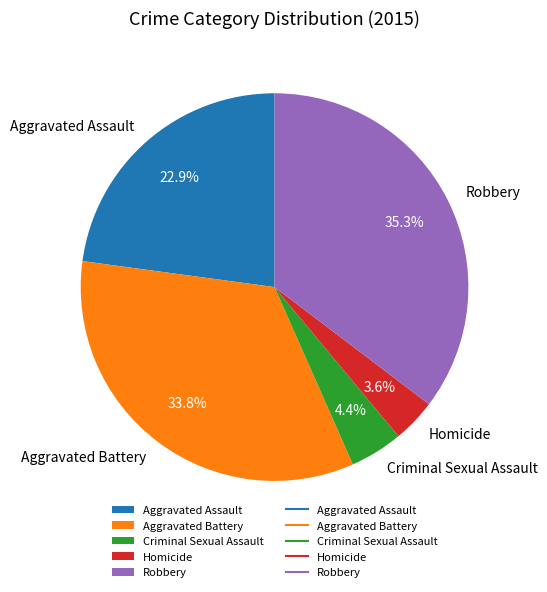

Which slice is the largest?

Robbery